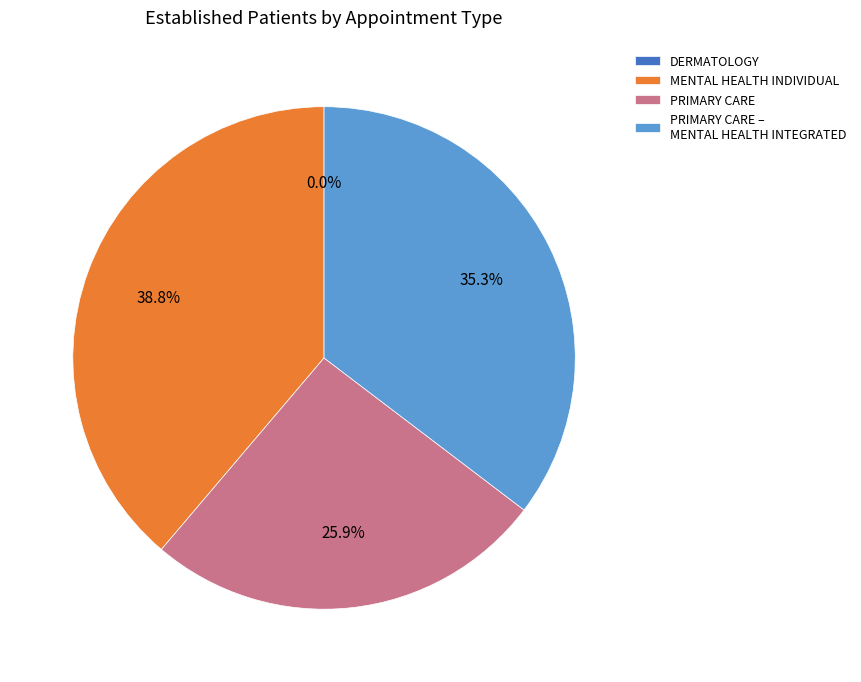

Is there any slice that represents more than half of the pie?

No